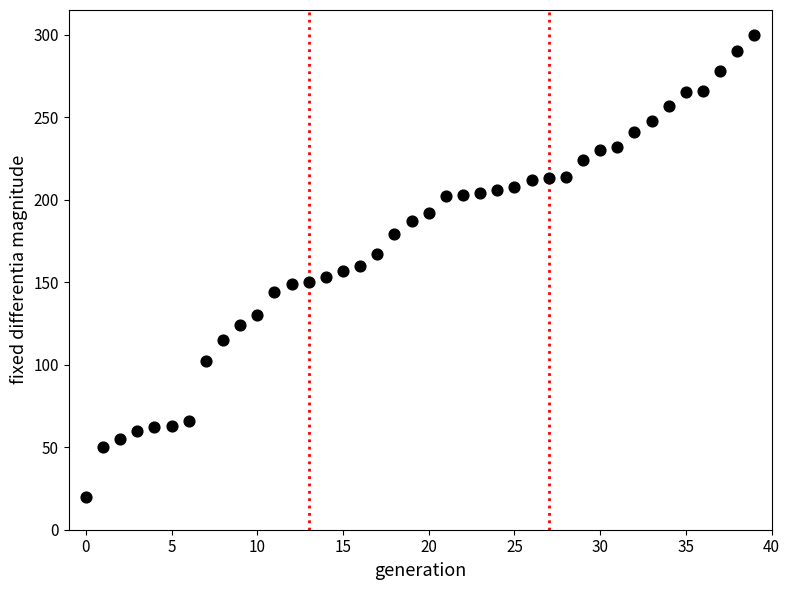

What is the range of Y values (max minus min)?

280